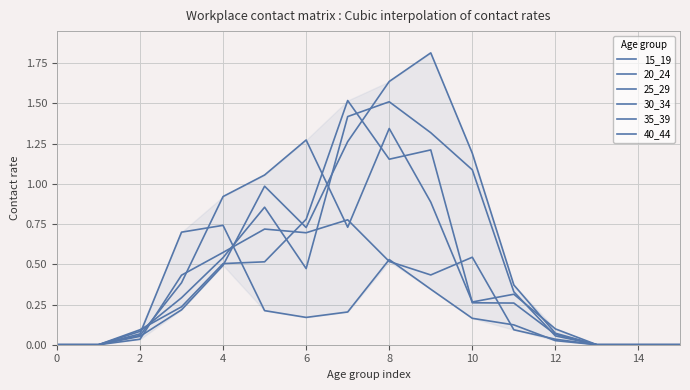

How many lines are shown in the chart?

6